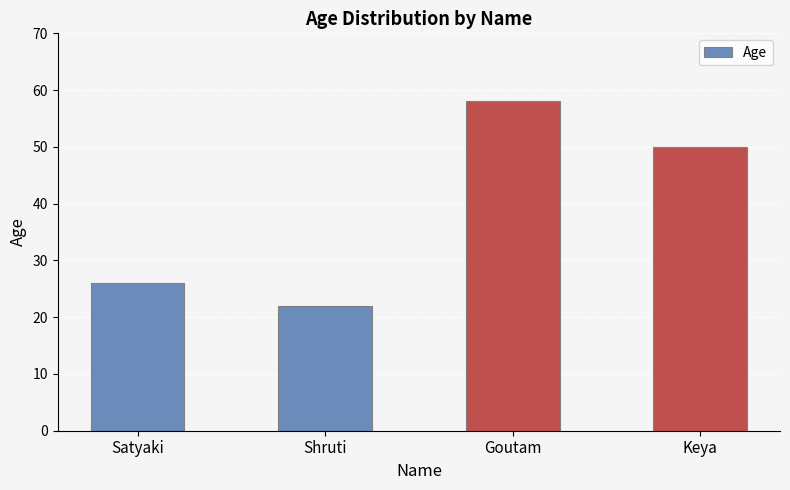

List the labels in order of value, smallest first.

Shruti, Satyaki, Keya, Goutam